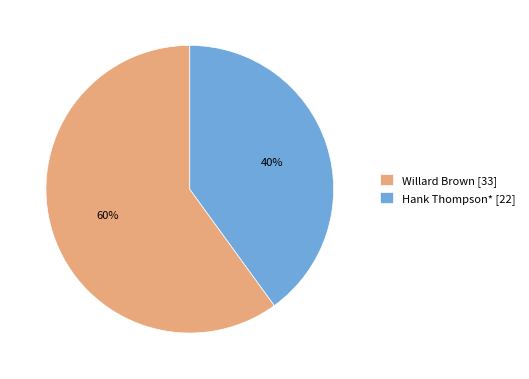

To the nearest percent, what is the difference between the Hank Thompson* and Willard Brown slice percentages?

20%